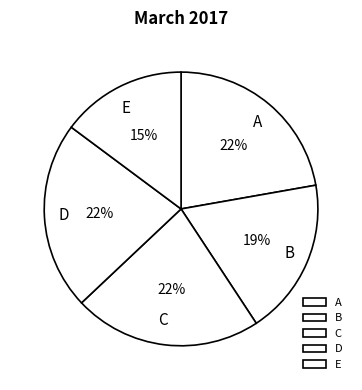

How many segments does this pie chart have?

5